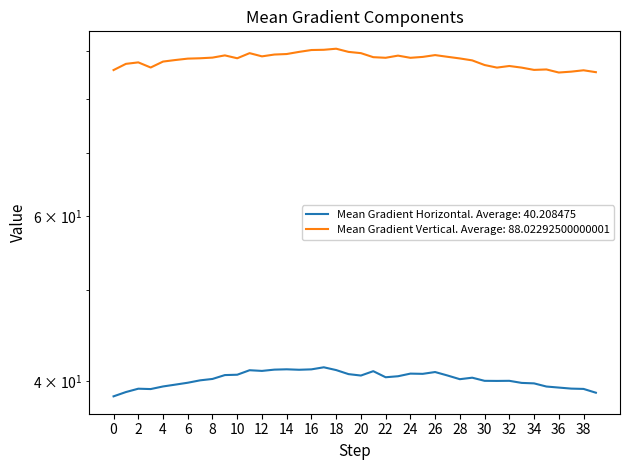

Rank the series at 30 from lowest to highest value.

Mean Gradient Horizontal, Mean Gradient Vertical